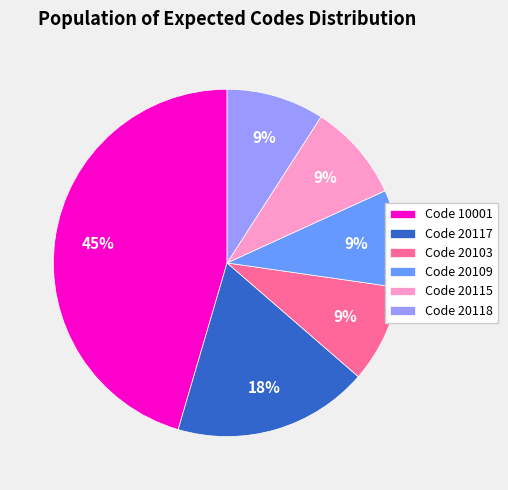

Which category has the biggest portion of the pie?

Code 10001